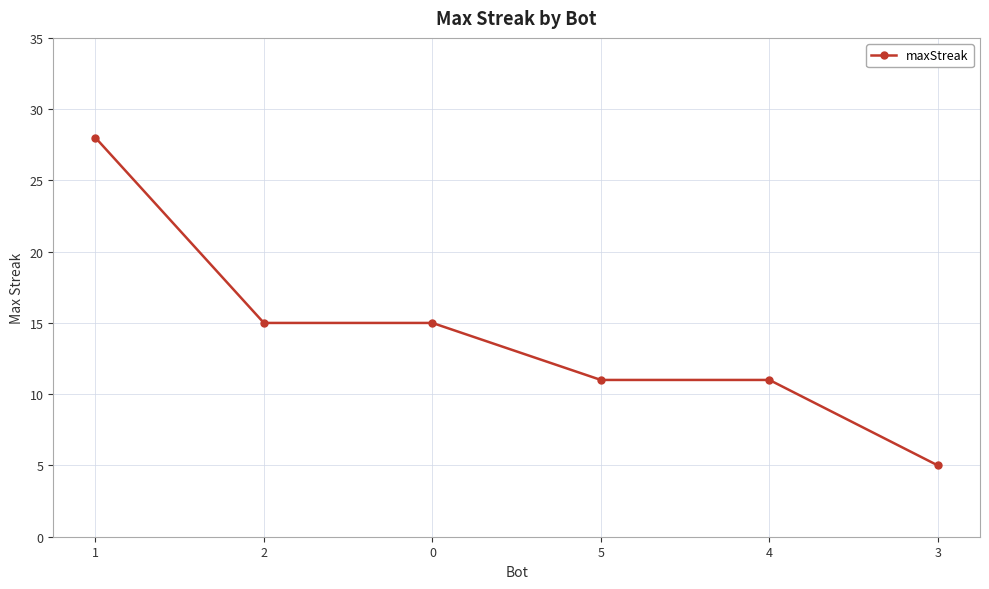

Is it true that the value at 2 is 25?

False